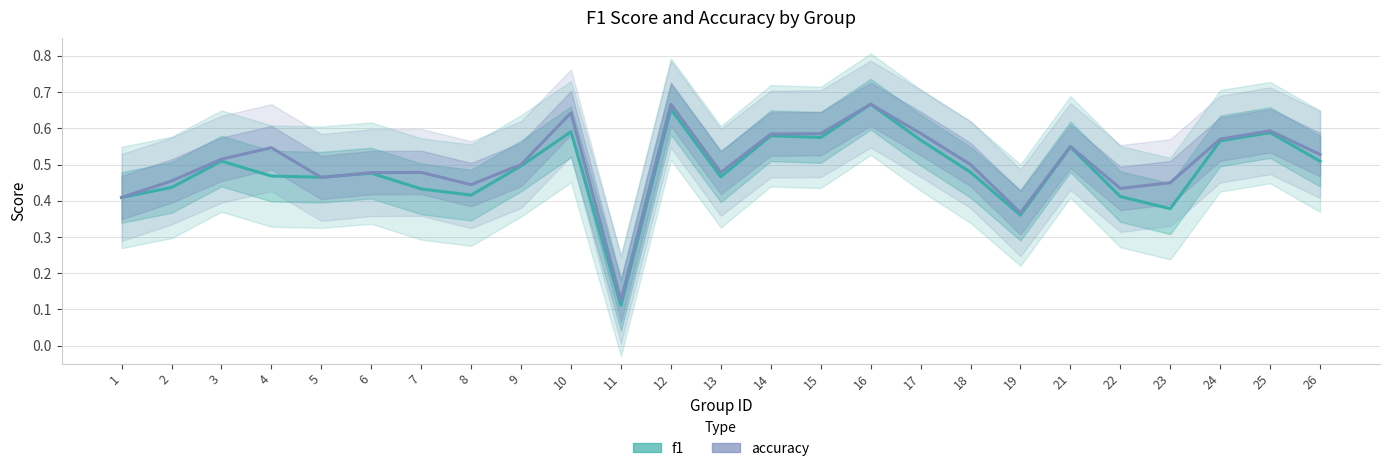

Is it true that f1 equals 1.0 at 25?

False